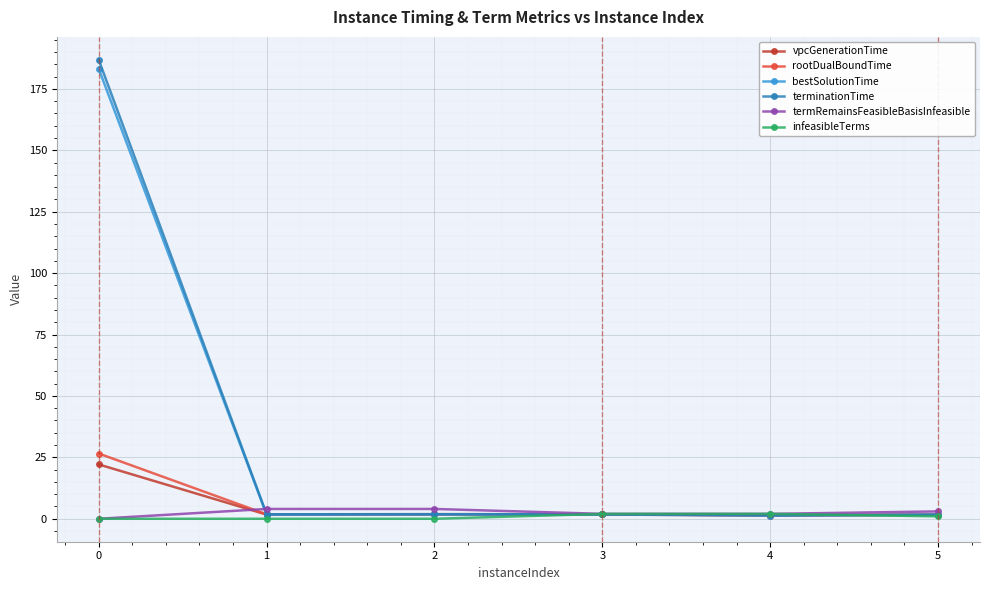

True or false: rootDualBoundTime has a value of 26.6 at 0.

True